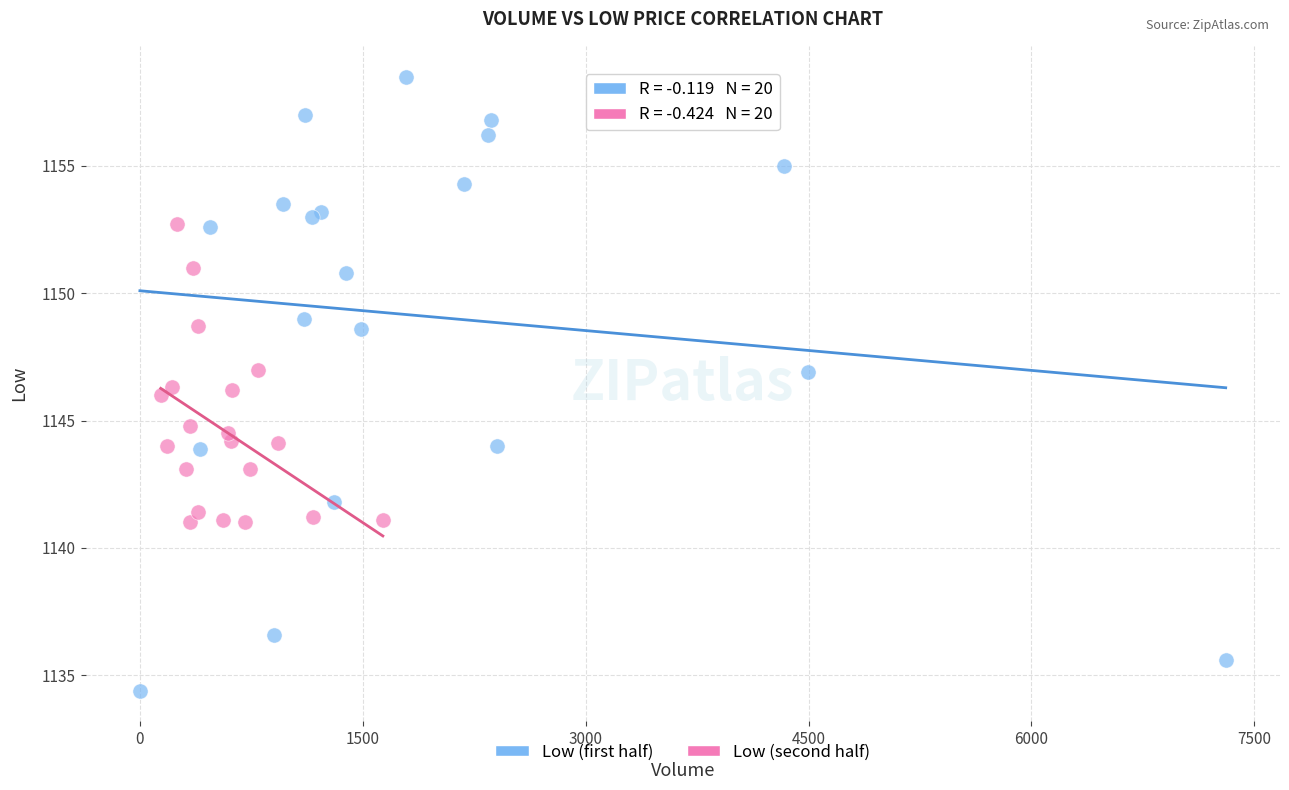

What are all the series names shown in the legend?

Low (first half), Low (second half)